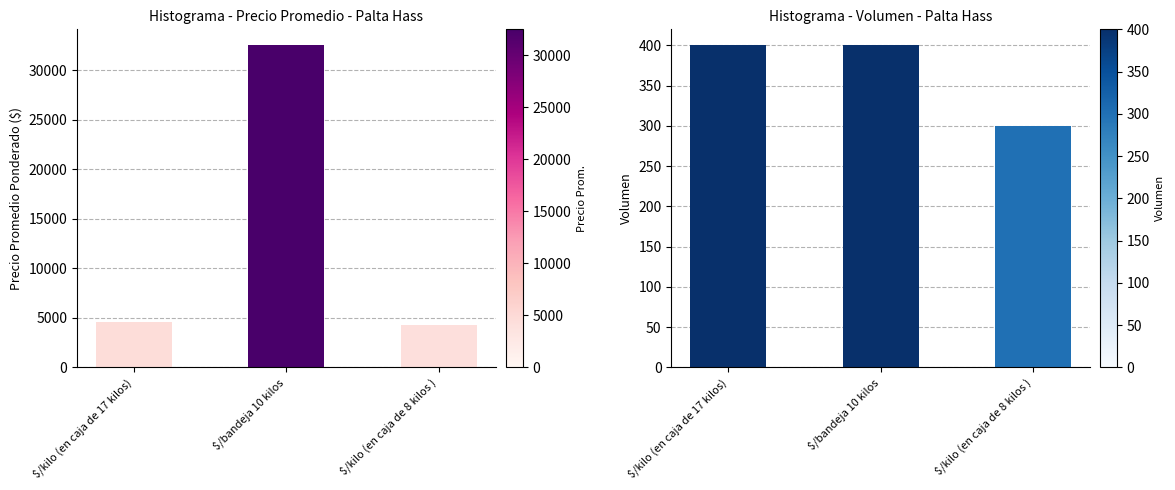

At $/kilo (en caja de 8 kilos ), list the series in order from largest to smallest.

Precio promedio ponderado, Volumen